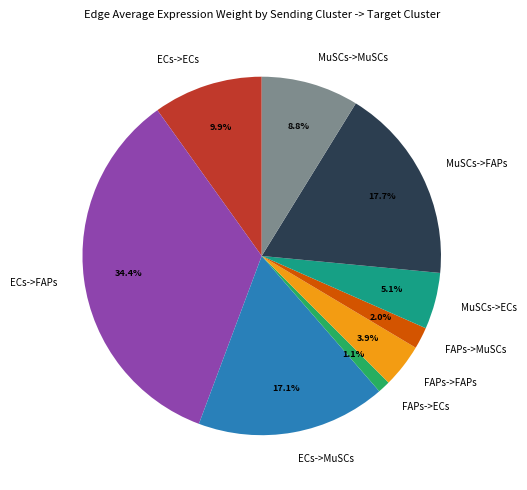

Is it true that ECs->FAPs is 22% of the pie?

False